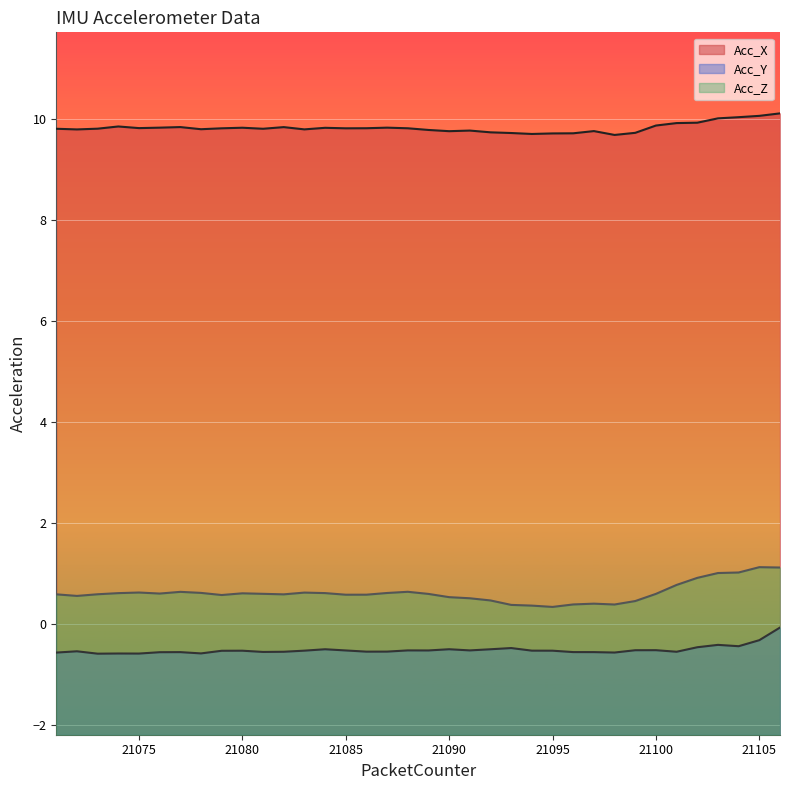

At which category is the sum across all series the highest?

21106